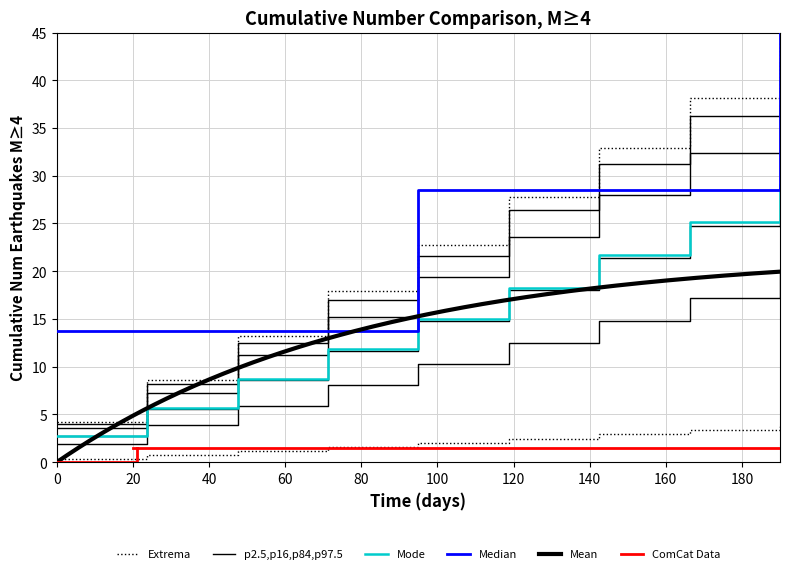

What is the maximum value for Median?

45.0